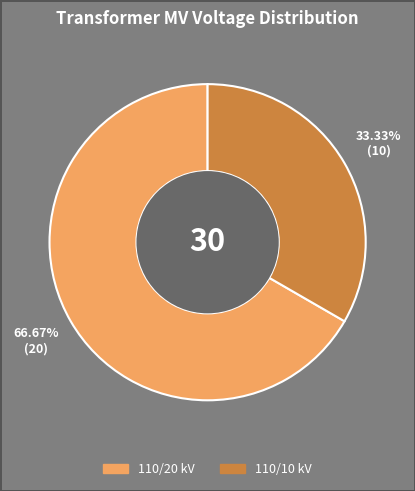

How many slices are in this pie chart?

2